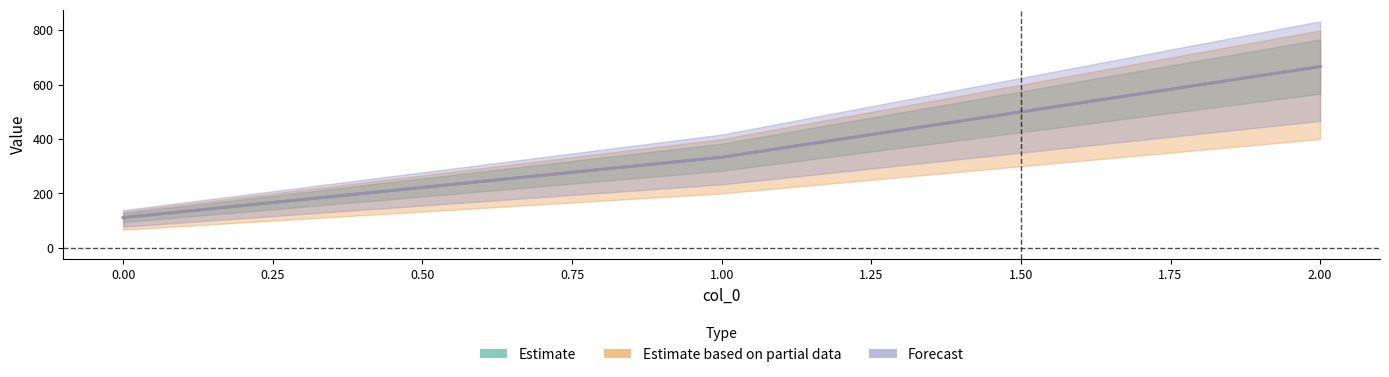

What are all the series names shown in the legend?

Estimate, Estimate based on partial data, Forecast